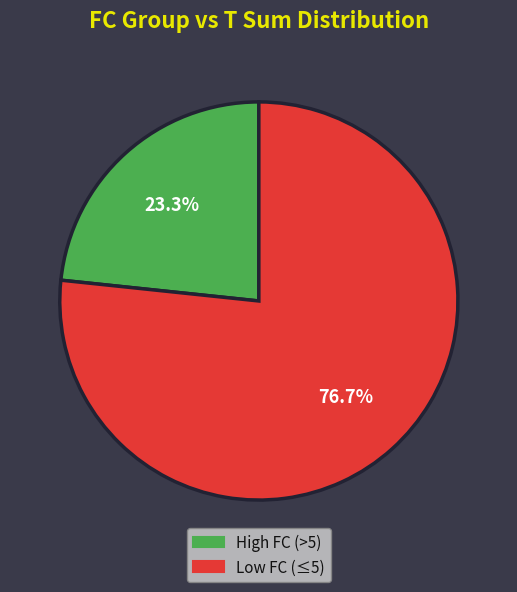

Is there any slice that represents more than half of the pie?

Yes